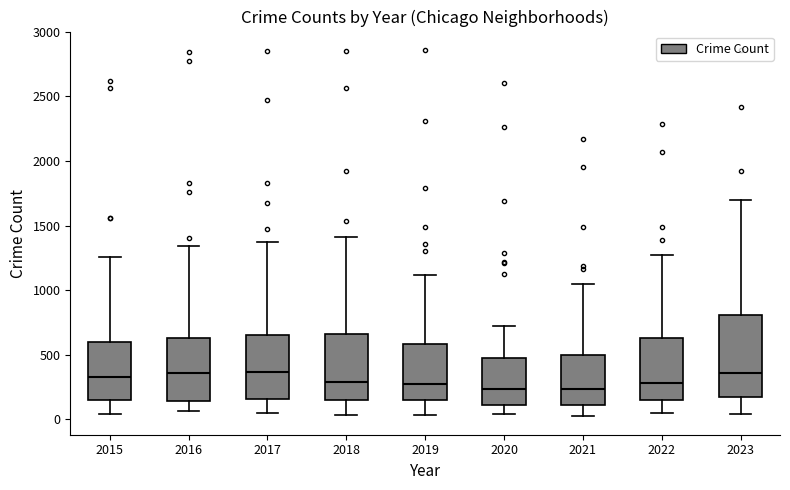

Reading left to right, read every box against the y-axis: the position of its median line, the range the box covers, and the ends of its whiskers. The values are not printed on the chart, so give them approximately, as read against the axis.

2015: median 350, box 150 to 600, whiskers 50 to 1250
2016: median 350, box 150 to 650, whiskers 50 to 1350
2017: median 350, box 150 to 650, whiskers 50 to 1350
2018: median 300, box 150 to 650, whiskers 50 to 1400
2019: median 250, box 150 to 600, whiskers 50 to 1100
2020: median 250, box 100 to 450, whiskers 50 to 700
2021: median 250, box 100 to 500, whiskers 0 to 1050
2022: median 300, box 150 to 650, whiskers 50 to 1250
2023: median 350, box 150 to 800, whiskers 50 to 1700